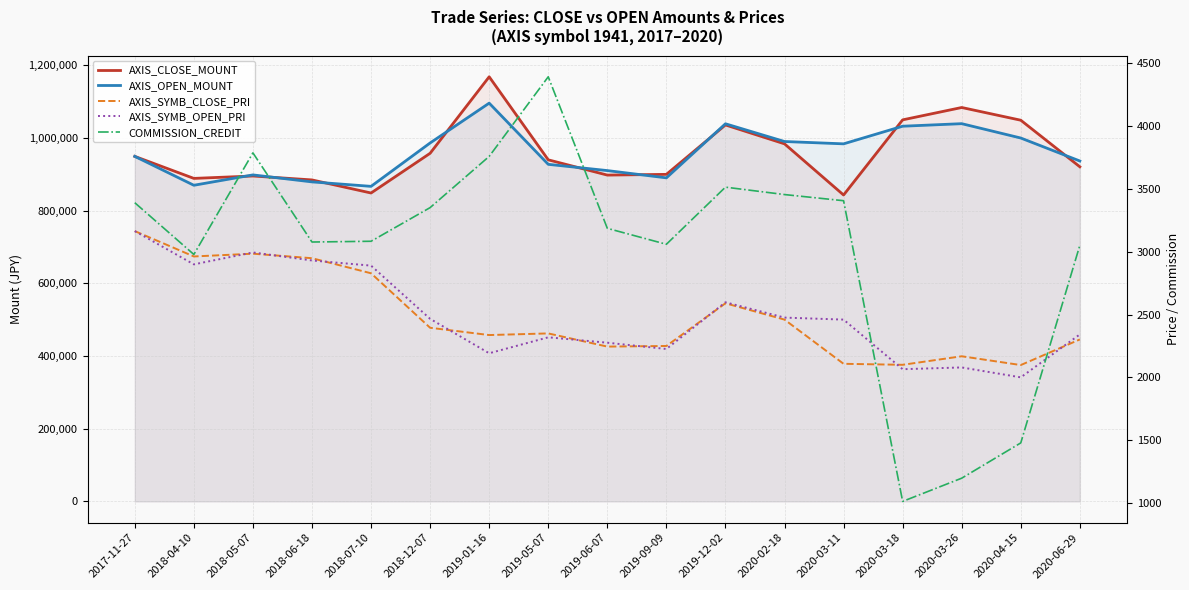

What are all the series names shown in the legend?

AXIS_CLOSE_MOUNT, AXIS_OPEN_MOUNT, AXIS_SYMB_CLOSE_PRI, AXIS_SYMB_OPEN_PRI, COMMISSION_CREDIT